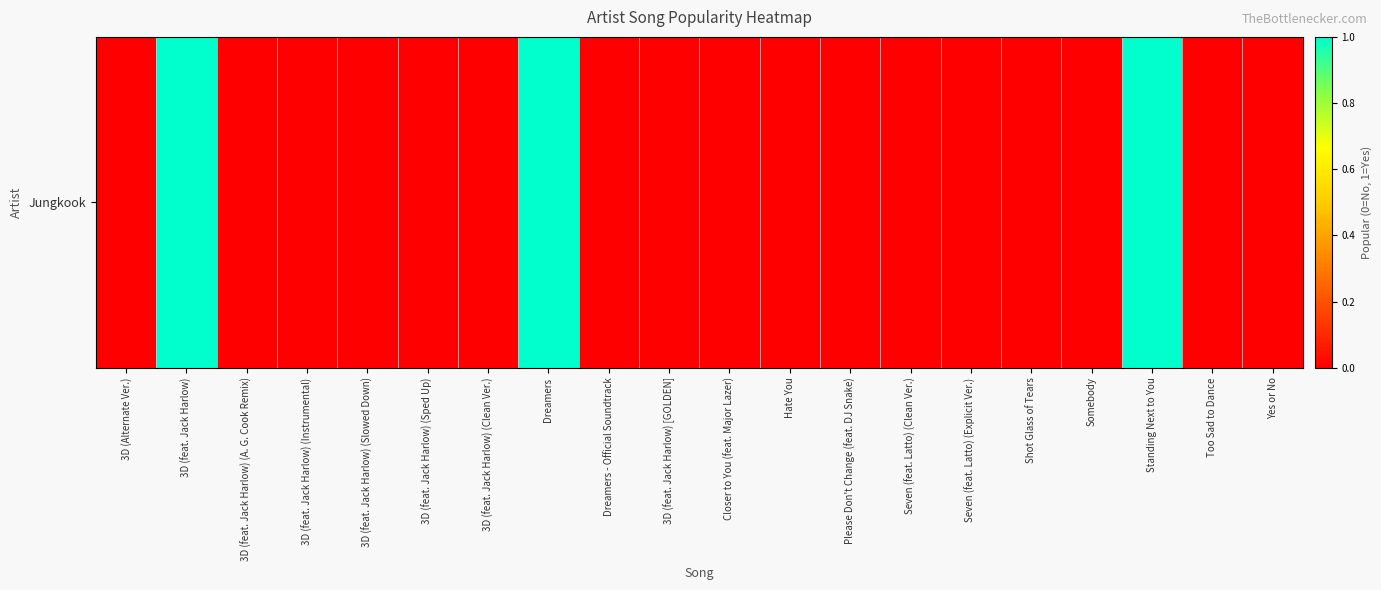

List the labels in order of value, smallest first.

3D (Alternate Ver.), 3D (feat. Jack Harlow) (A. G. Cook Remix), 3D (feat. Jack Harlow) (Instrumental), 3D (feat. Jack Harlow) (Slowed Down), 3D (feat. Jack Harlow) (Sped Up), 3D (feat. Jack Harlow) (Clean Ver.), Dreamers - Official Soundtrack, 3D (feat. Jack Harlow) [GOLDEN], Closer to You (feat. Major Lazer), Hate You, Please Don't Change (feat. DJ Snake), Seven (feat. Latto) (Clean Ver.), Seven (feat. Latto) (Explicit Ver.), Shot Glass of Tears, Somebody, Too Sad to Dance, Yes or No, 3D (feat. Jack Harlow), Dreamers, Standing Next to You